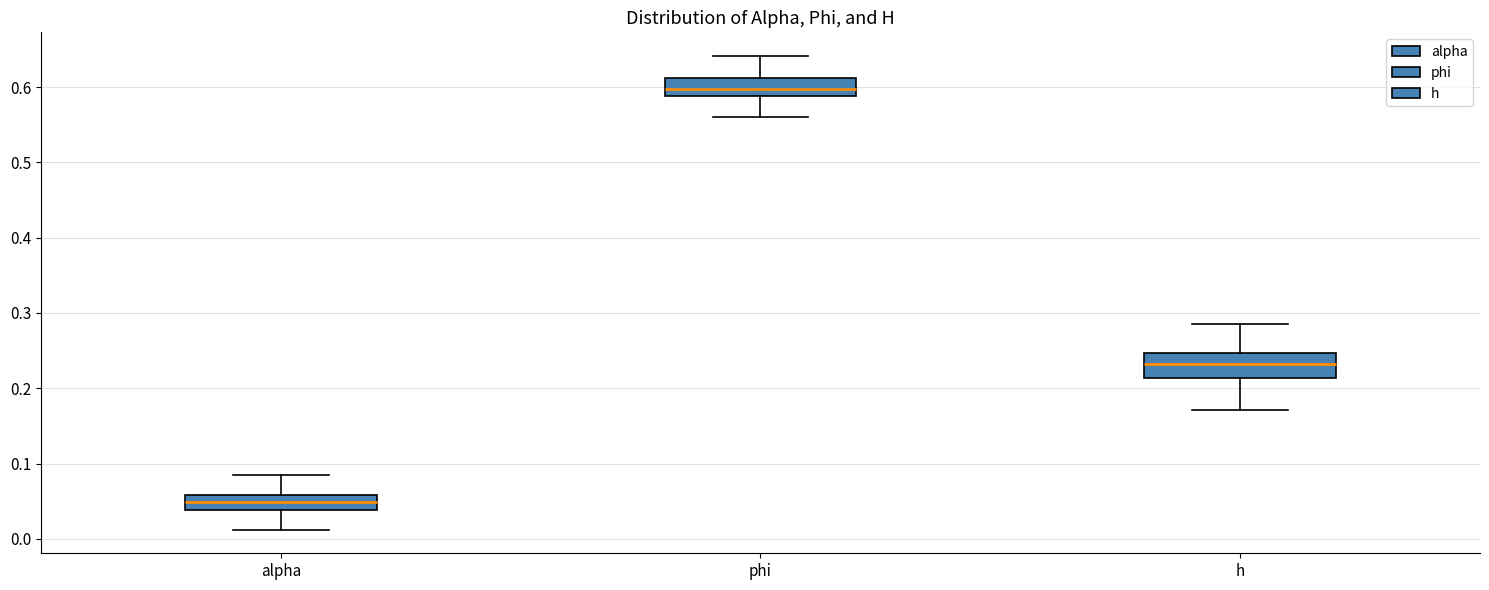

Where is the lower edge of the box for h on the y-axis? The values are not printed on the chart, so give them approximately, as read against the axis.

0.21